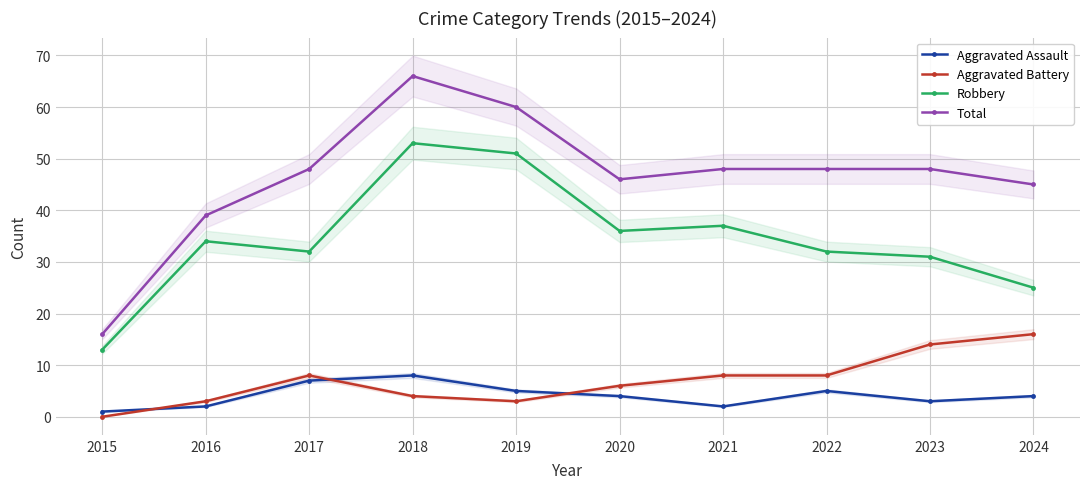

Where is the first local minimum for Aggravated Assault?

2021